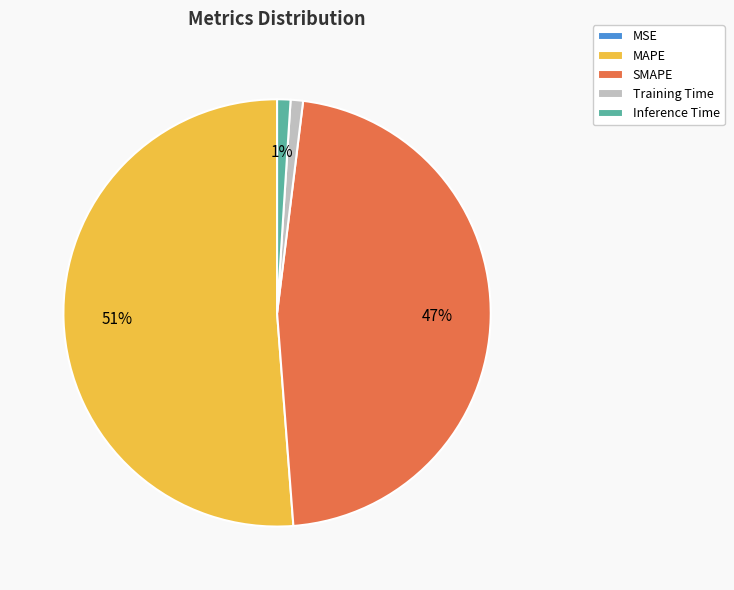

Is it true that SMAPE is 38% of the pie?

False